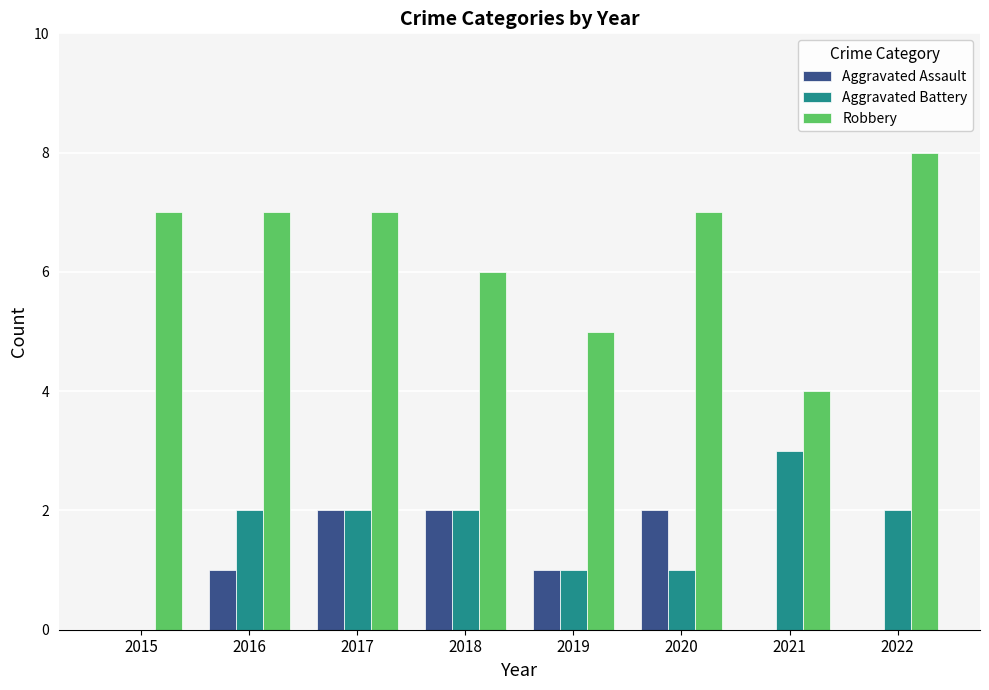

What is the maximum value for Aggravated Assault?

2